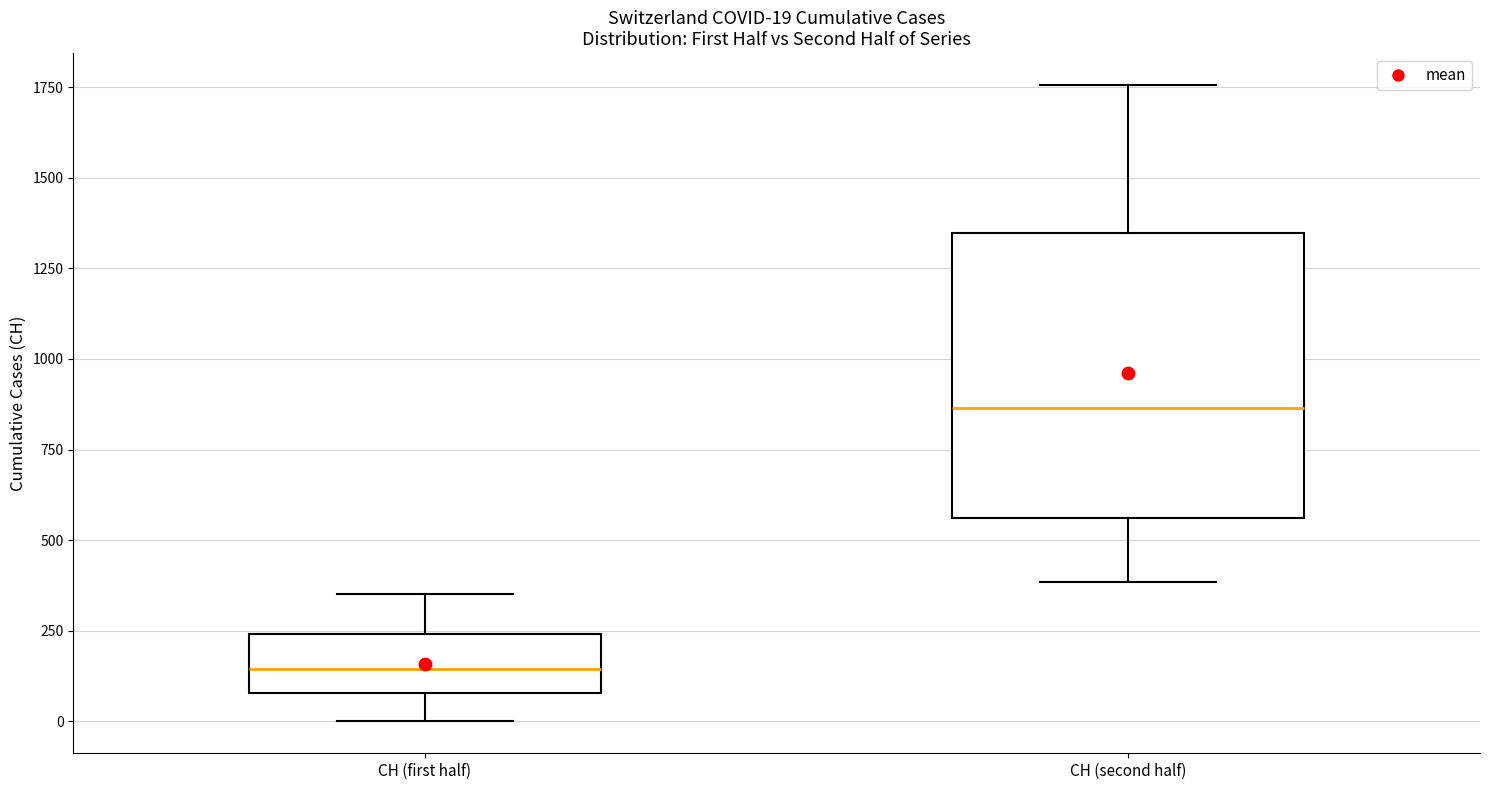

Comparing the boxes themselves (not the whiskers), which one is the tallest?

CH (second half)